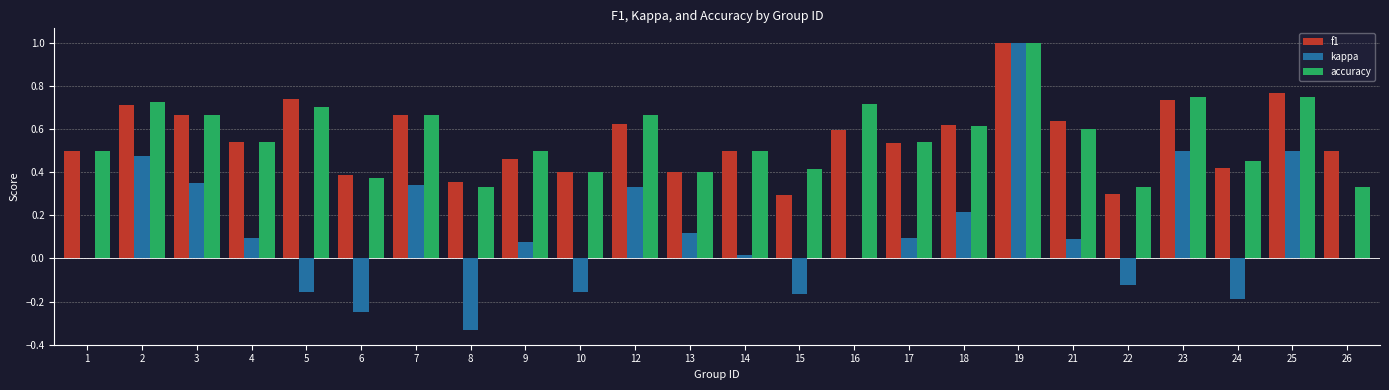

True or false: accuracy has a value of 0.2 at 18.

False